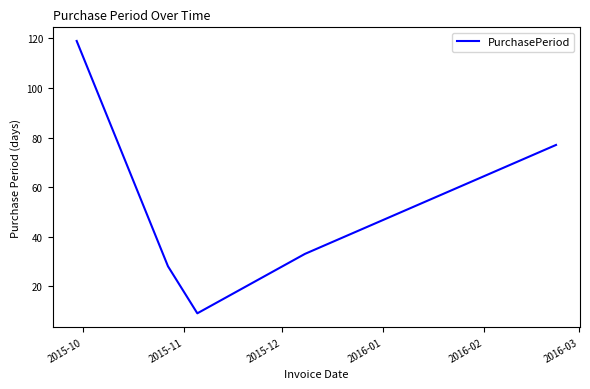

What is the sum of all values?

266